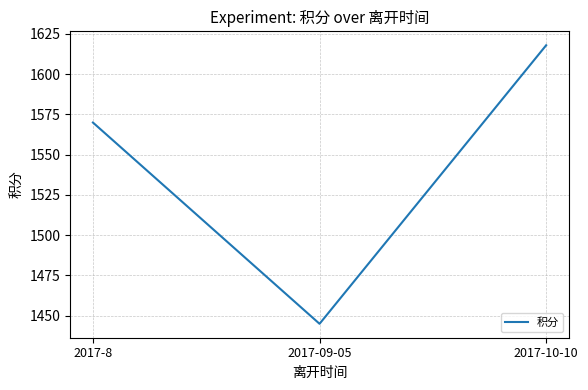

List the labels in order of value, smallest first.

2017-09-05, 2017-8, 2017-10-10